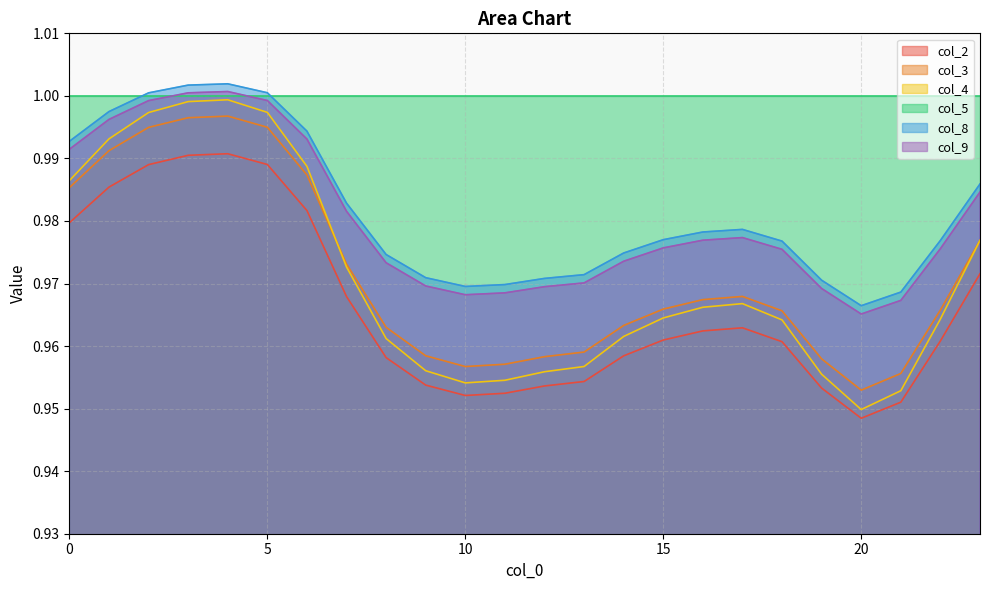

True or false: col_8 and col_4 cross at least once.

False